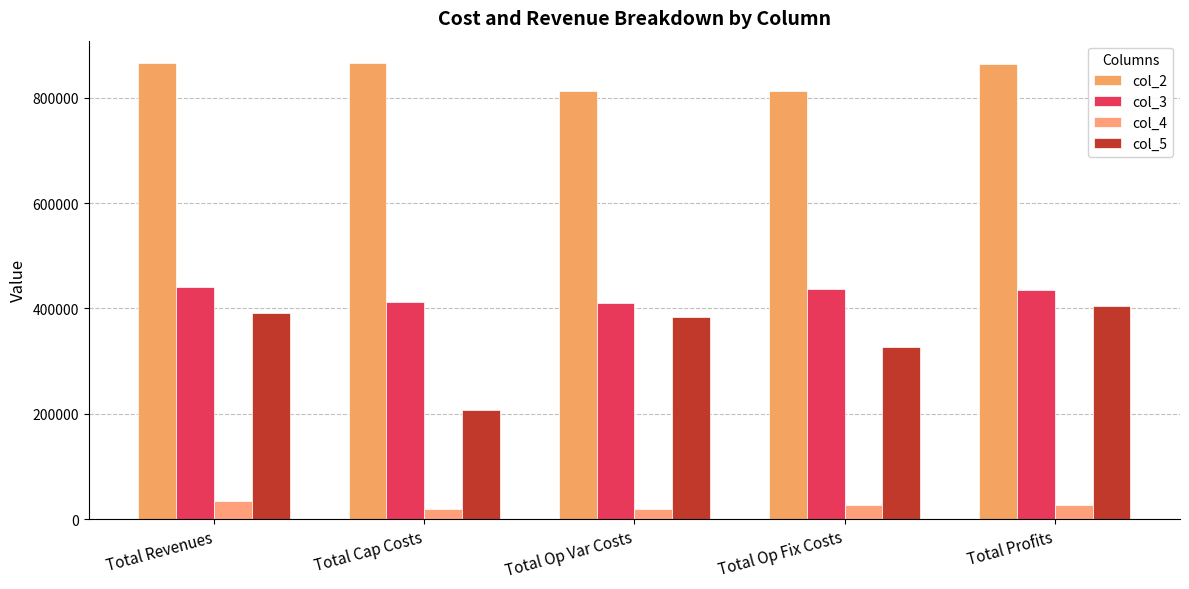

Are the bars horizontal?

No